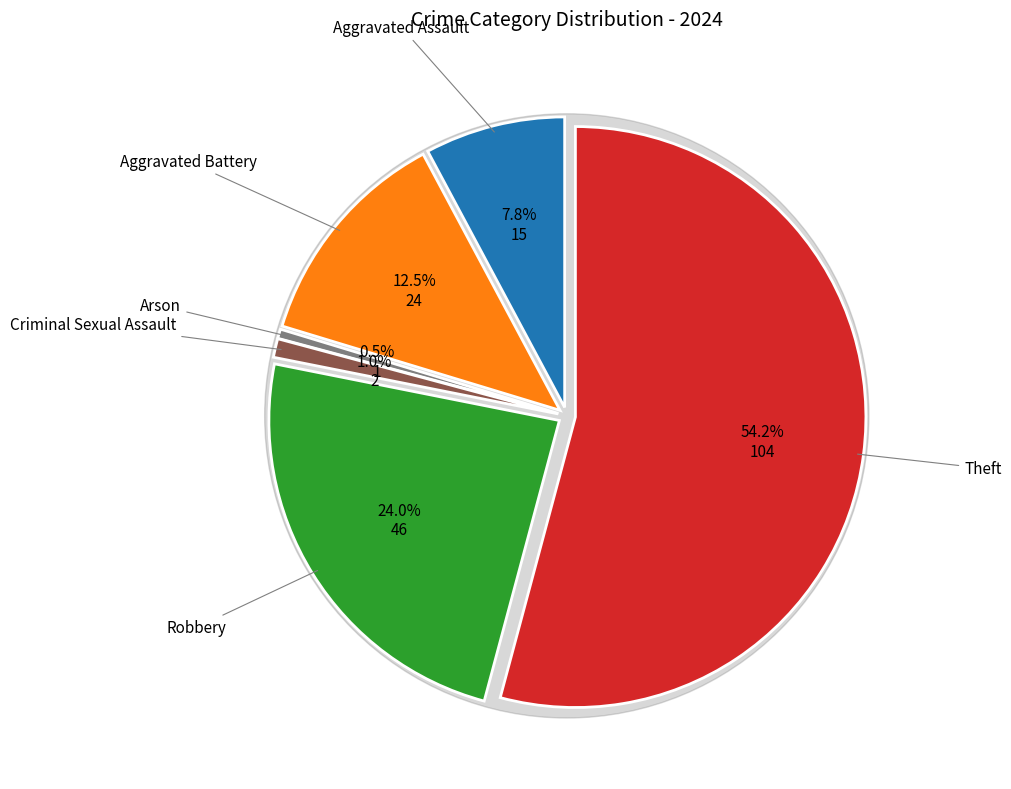

Is it true that Aggravated Assault is 1% of the pie?

False